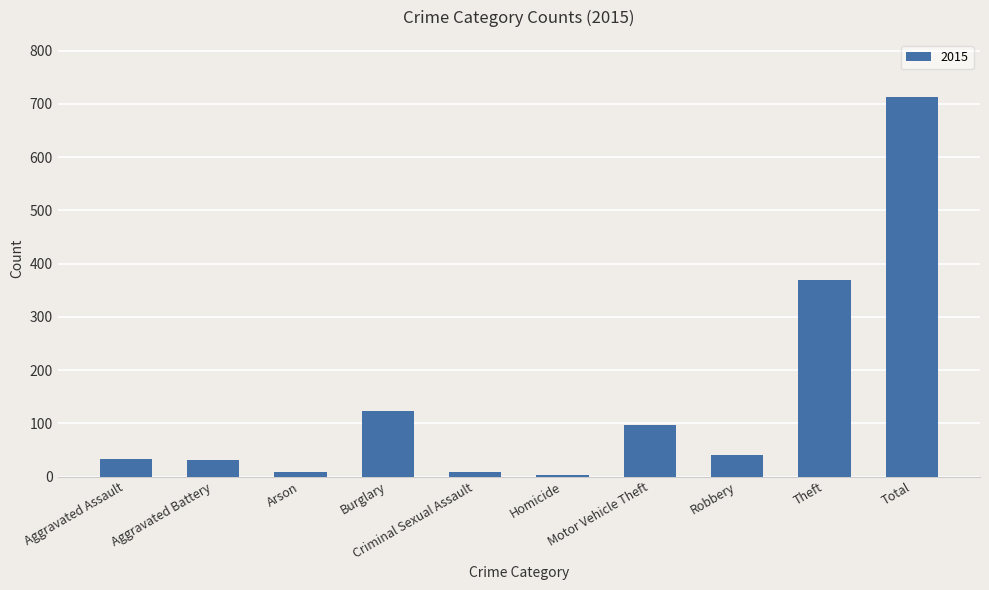

What is the maximum value shown in the chart?

713